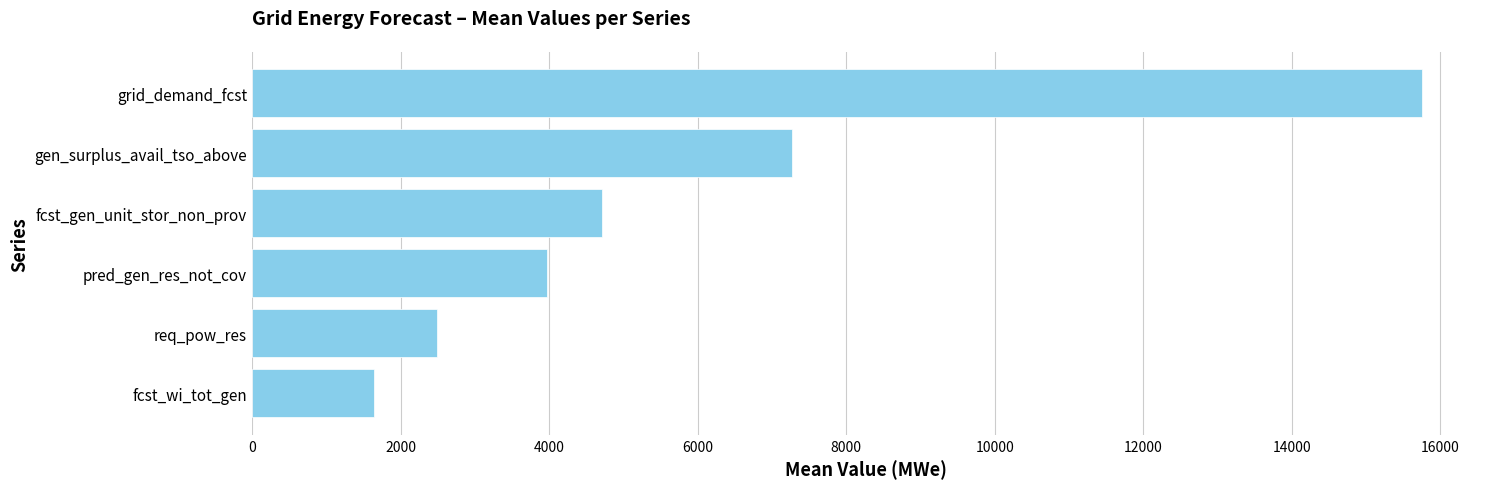

Rank the categories by value from highest to lowest.

grid_demand_fcst, gen_surplus_avail_tso_above, fcst_gen_unit_stor_non_prov, pred_gen_res_not_cov, req_pow_res, fcst_wi_tot_gen